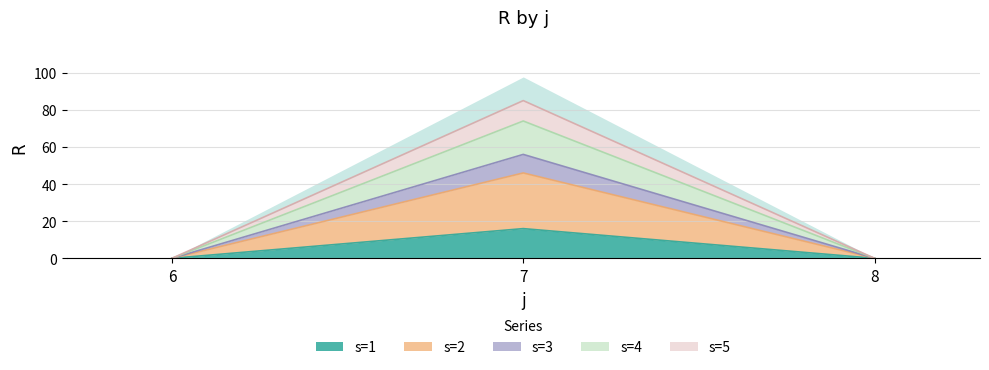

What is the value of the s=3 point at the 2nd from the left?

74